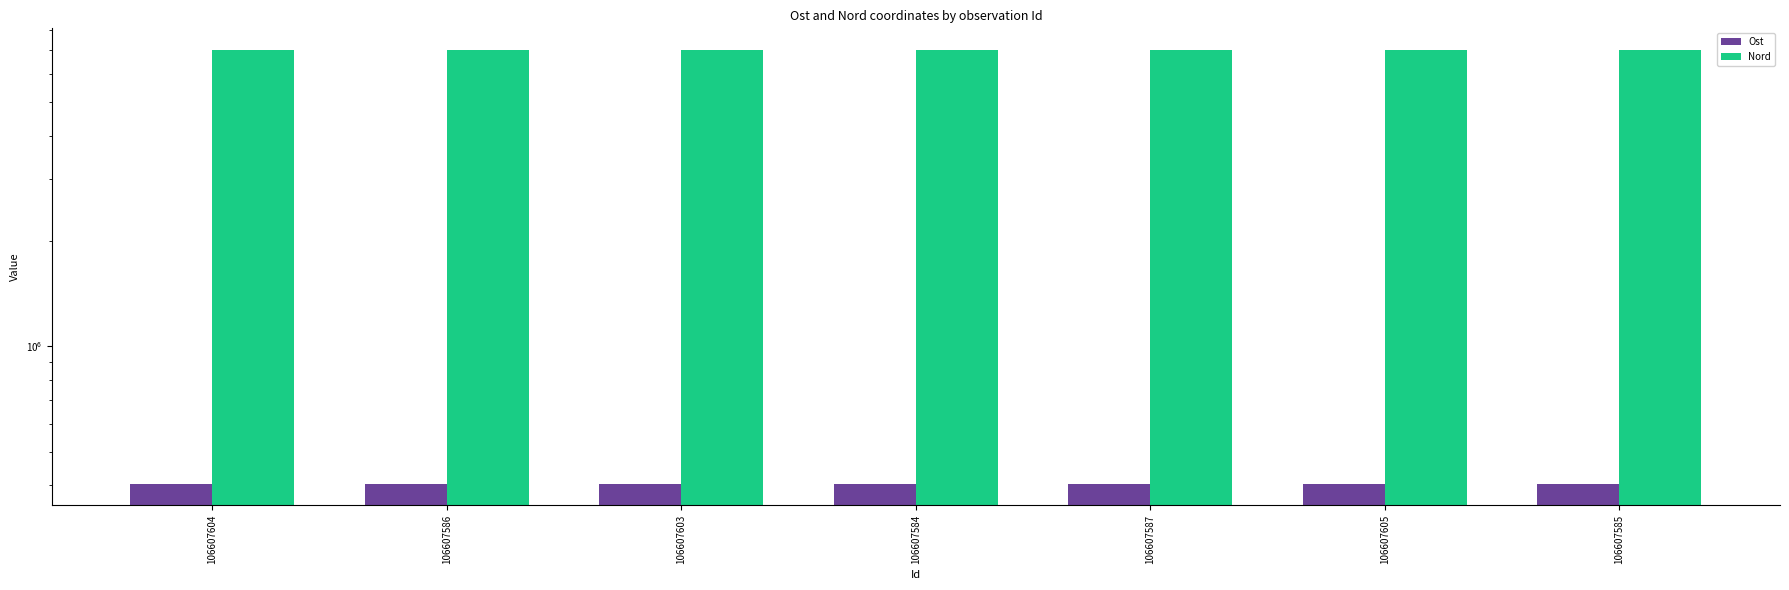

What are all the series names shown in the legend?

Ost, Nord